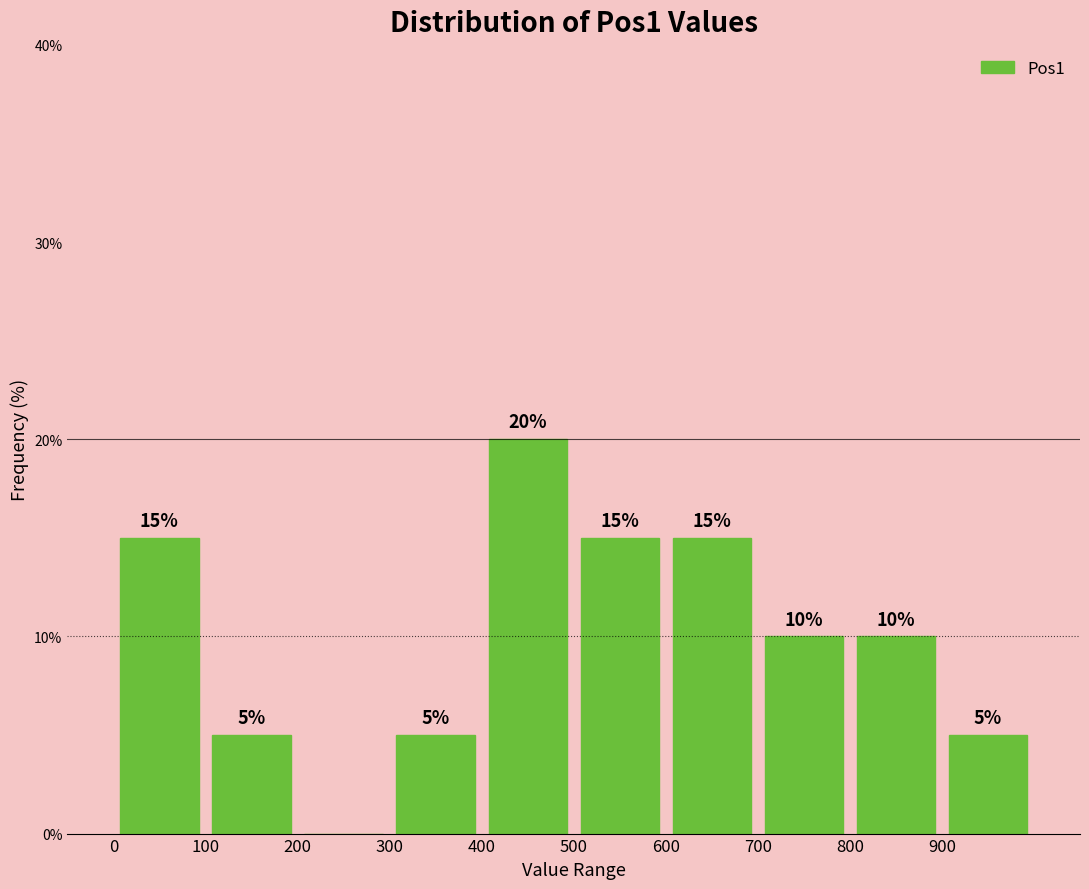

Over which range of the x-axis is the bar tallest?

400 to 500